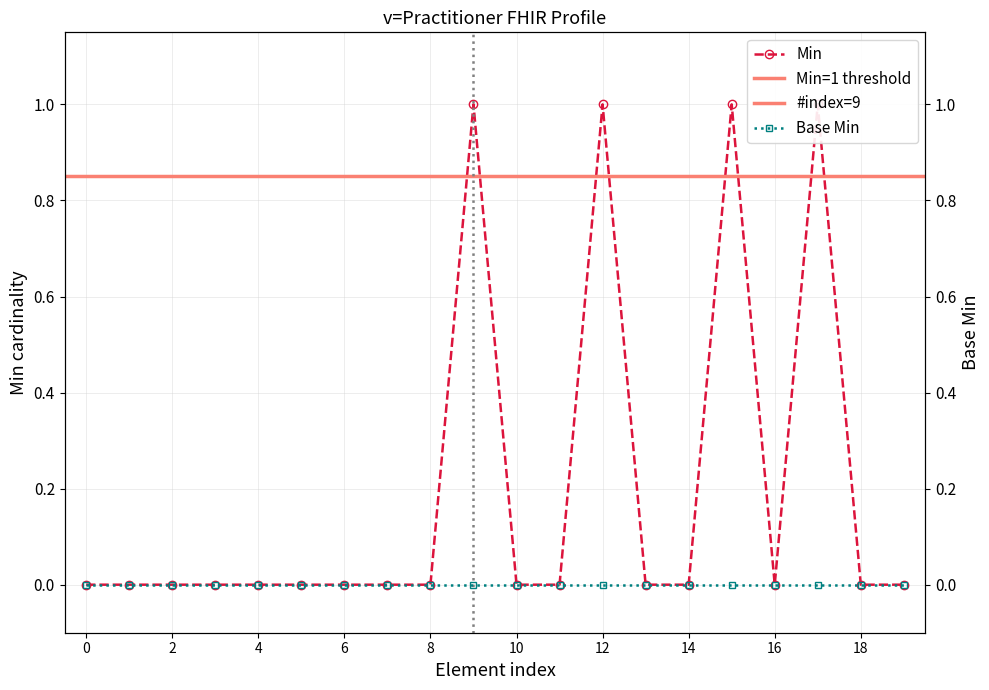

True or false: the data shows 0 at 8.

True